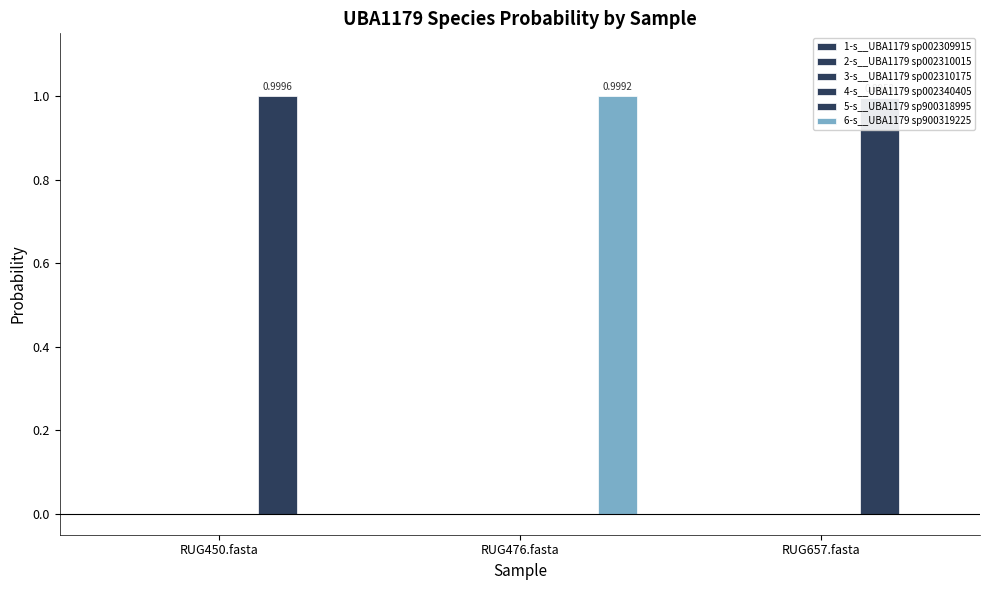

Which label corresponds to the smallest value in the chart?

RUG657.fasta